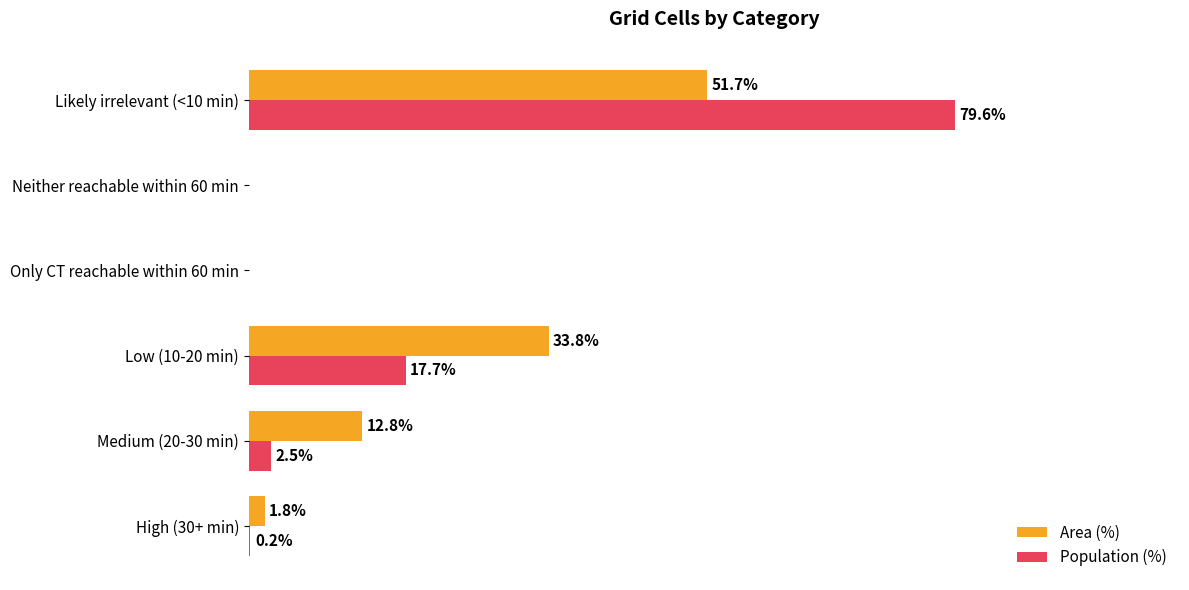

Between High (30+ min) and Neither reachable within 60 min, which series saw the biggest shift?

Area (%)